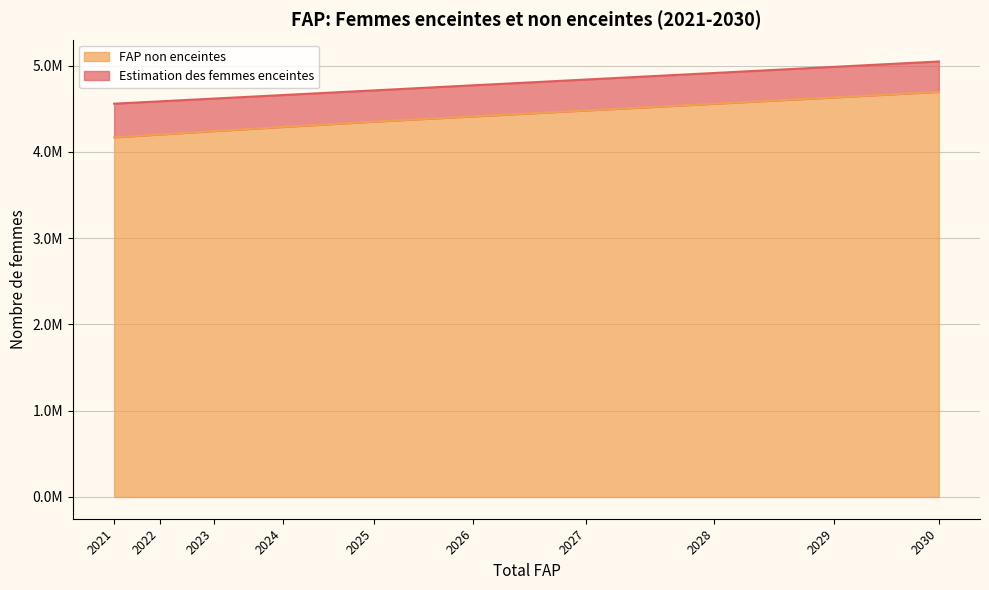

Between 2026 and 2027, which is larger?

2027